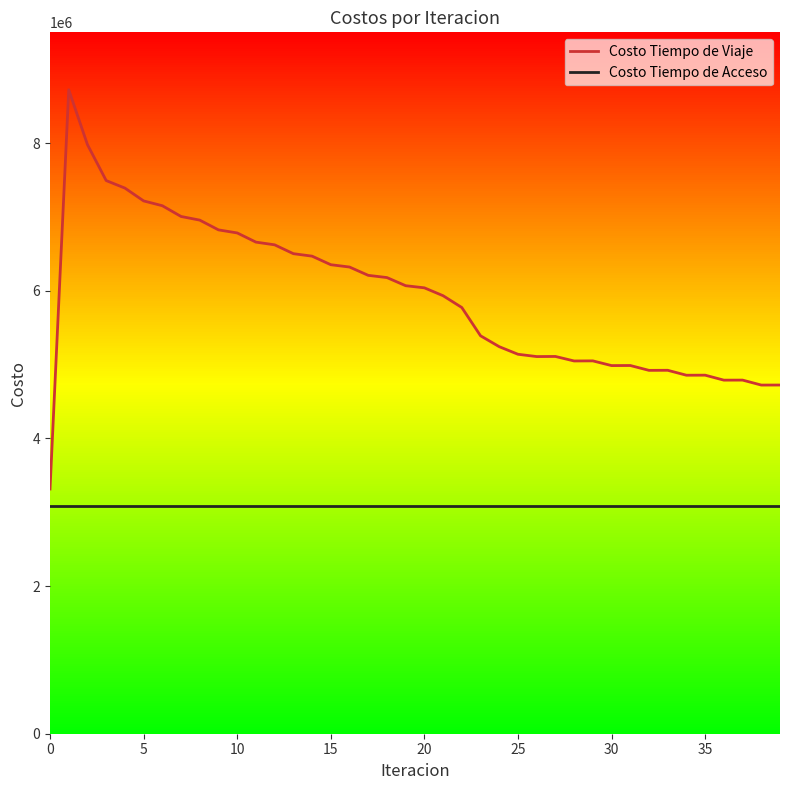

Which series has the widest spread of values?

Costo Tiempo de Viaje